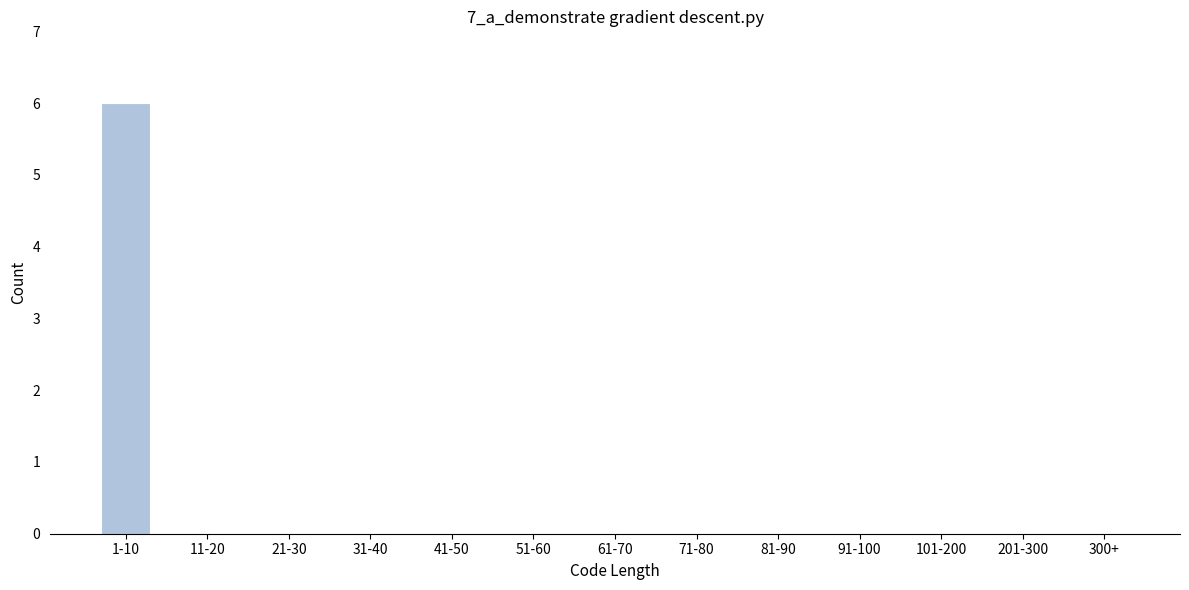

Reading right to left, extract all data points from this chart.

300+=0	201-300=0	101-200=0	91-100=0	81-90=0	71-80=0	61-70=0	51-60=0	41-50=0	31-40=0	21-30=0	11-20=0	1-10=6